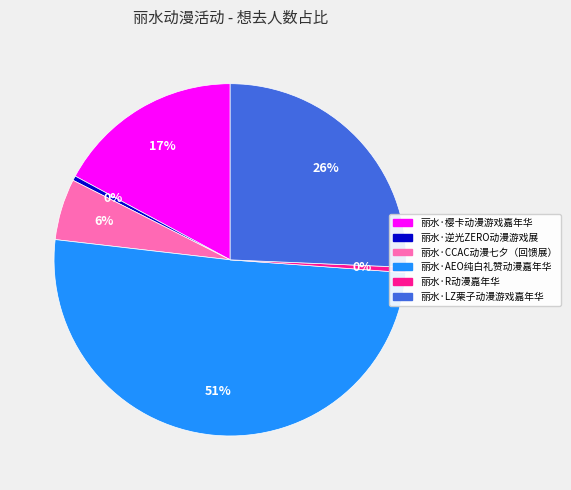

What is the majority slice?

丽水·AEO纯白礼赞动漫嘉年华